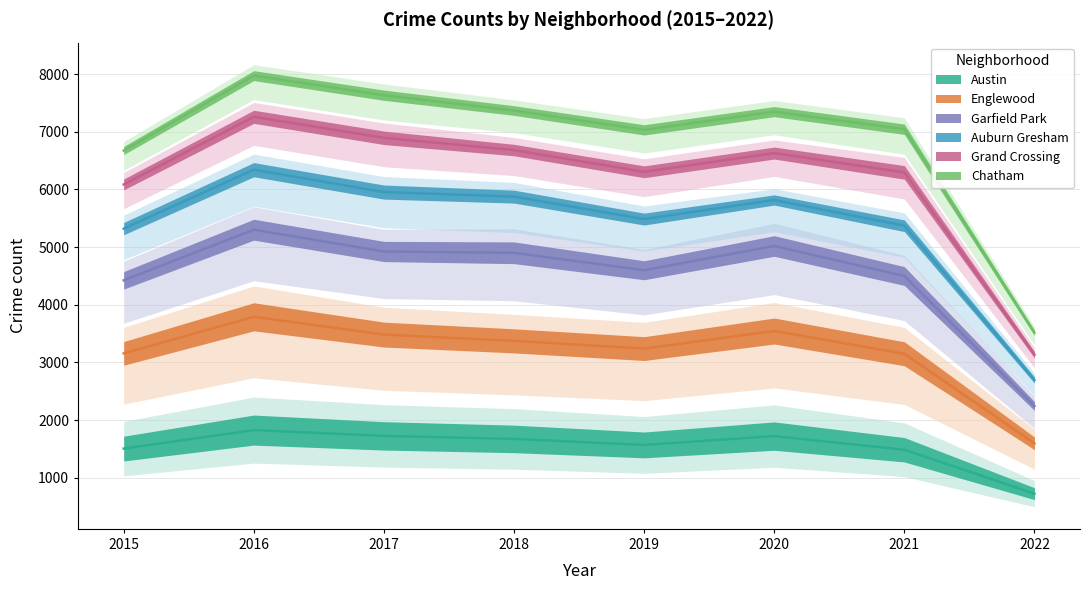

Which category has the lowest value in the Garfield Park series?

2022